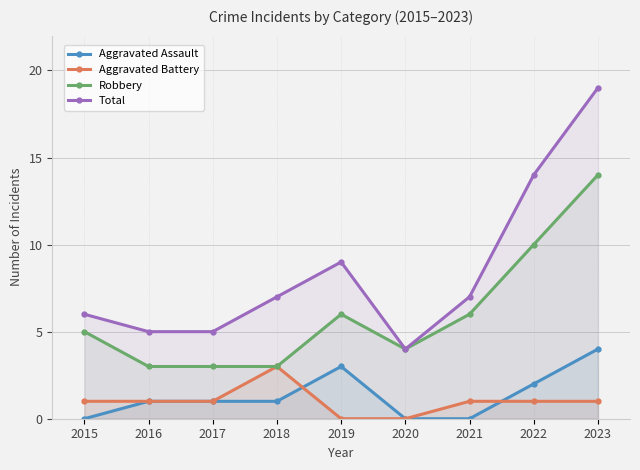

Reading left to right, transcribe all the data shown in this chart.

Aggravated Assault: 2015=0	2016=1	2017=1	2018=1	2019=3	2020=0	2021=0	2022=2	2023=4
Aggravated Battery: 2015=1	2016=1	2017=1	2018=3	2019=0	2020=0	2021=1	2022=1	2023=1
Robbery: 2015=5	2016=3	2017=3	2018=3	2019=6	2020=4	2021=6	2022=10	2023=14
Total: 2015=6	2016=5	2017=5	2018=7	2019=9	2020=4	2021=7	2022=14	2023=19